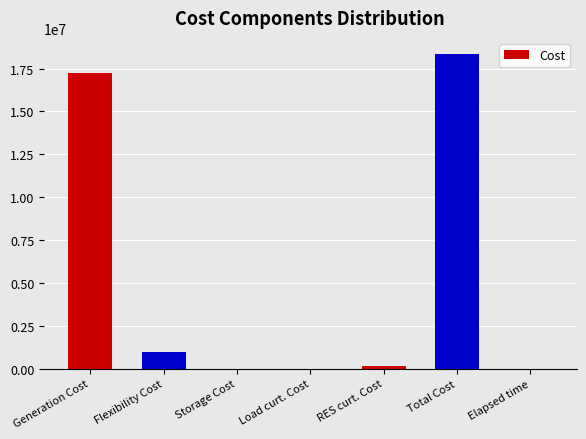

Is it true that the value at Generation Cost is 17234516.0?

True